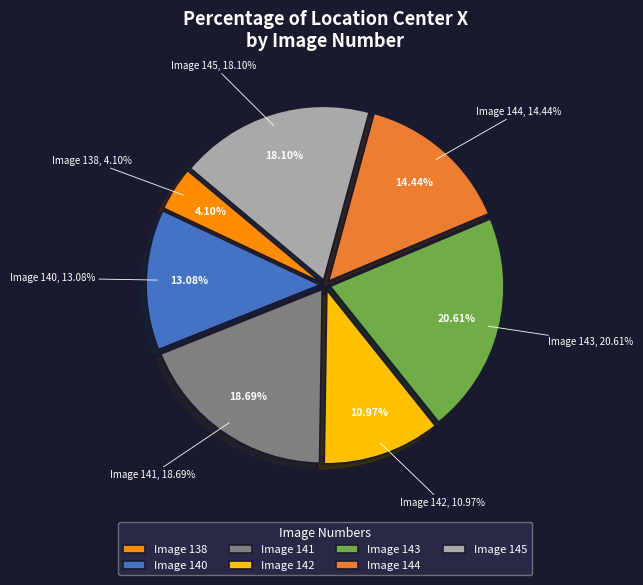

To the nearest percent, what portion does 140 represent?

13%